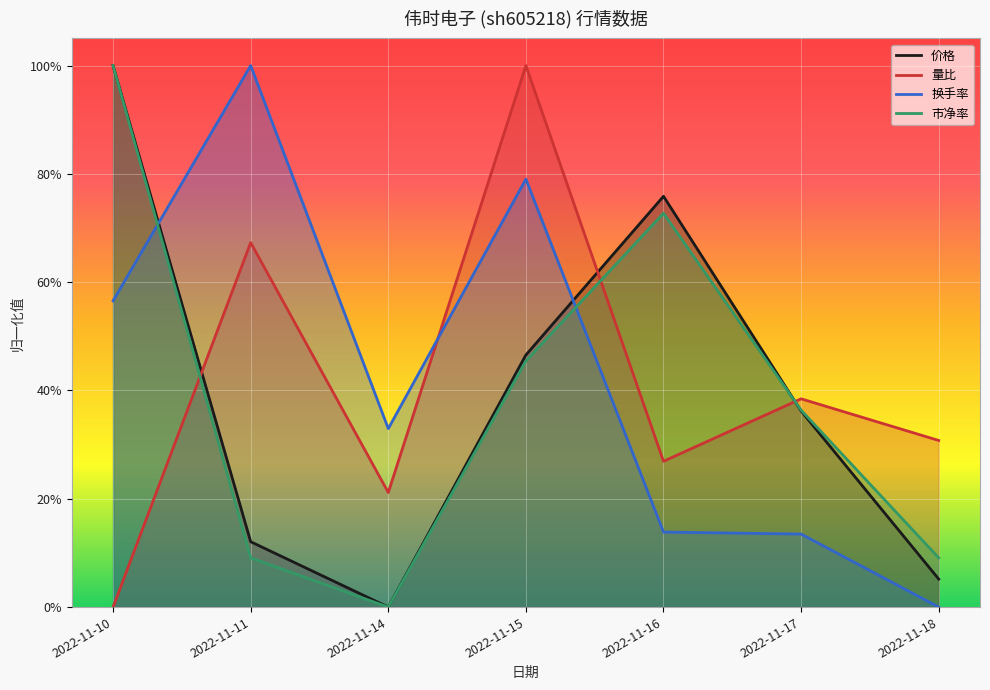

At how many categories does at least one series exceed 0?

7